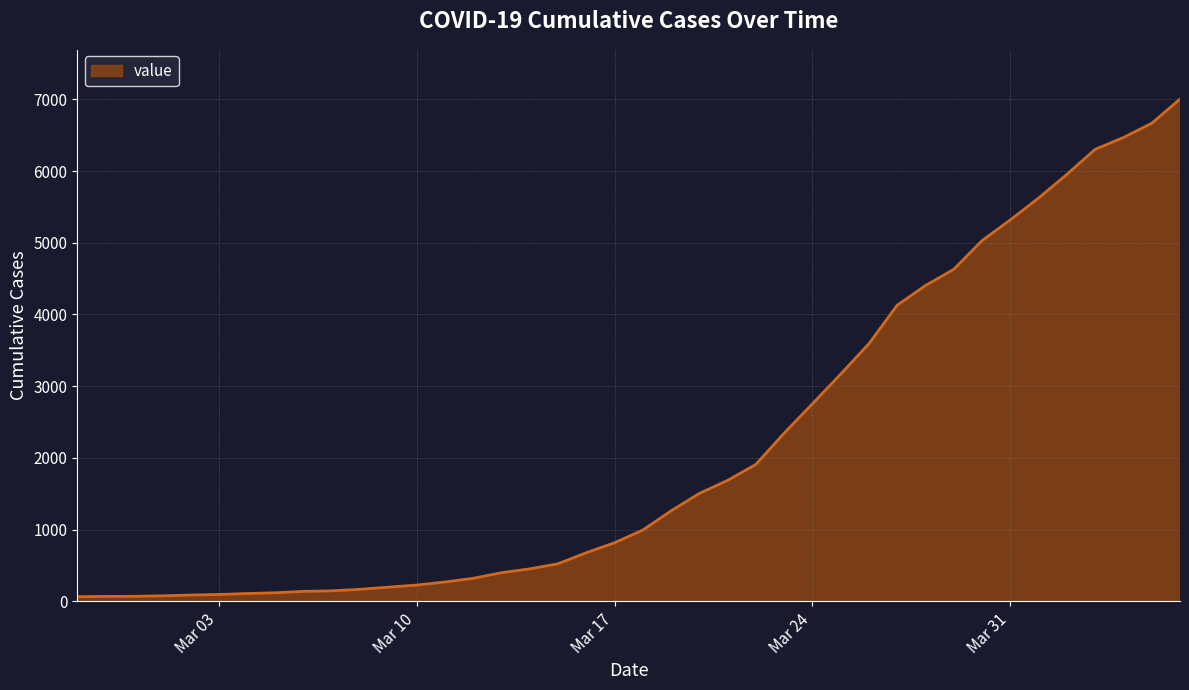

What is the greatest value displayed?

7004